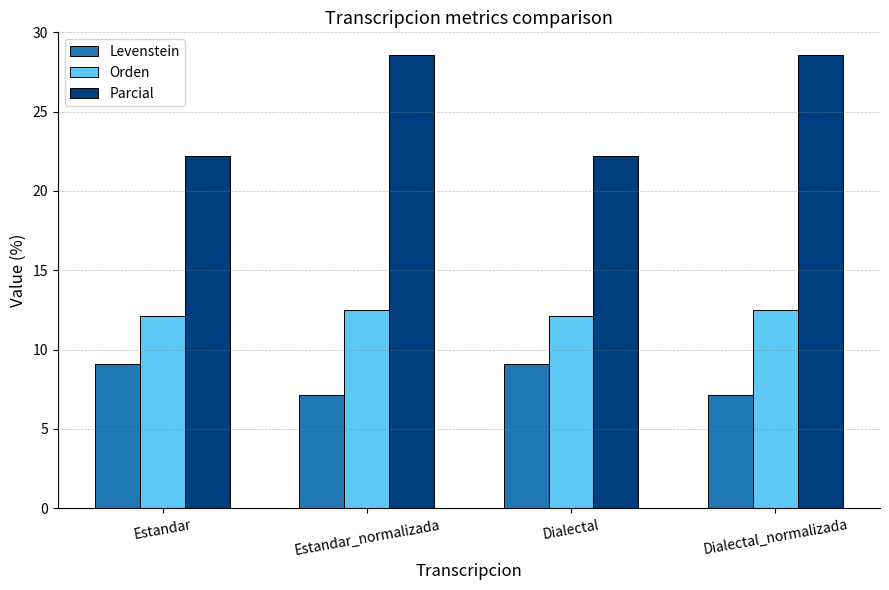

Does the chart contain any negative values?

No